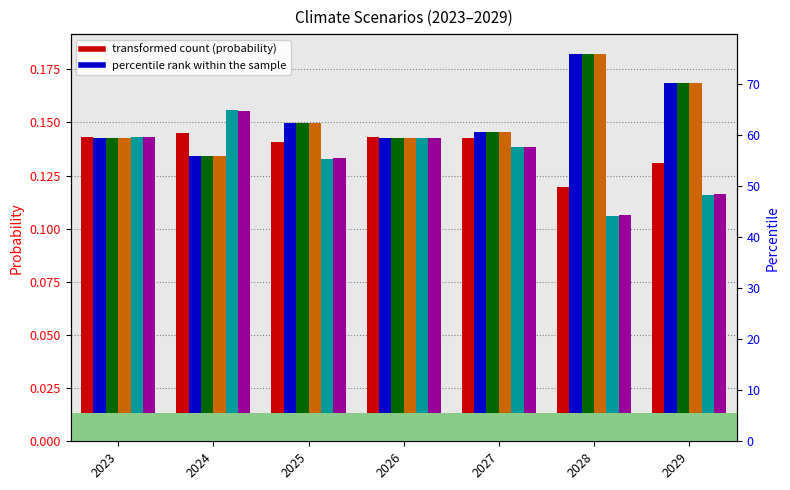

What is the greatest value displayed?

0.2